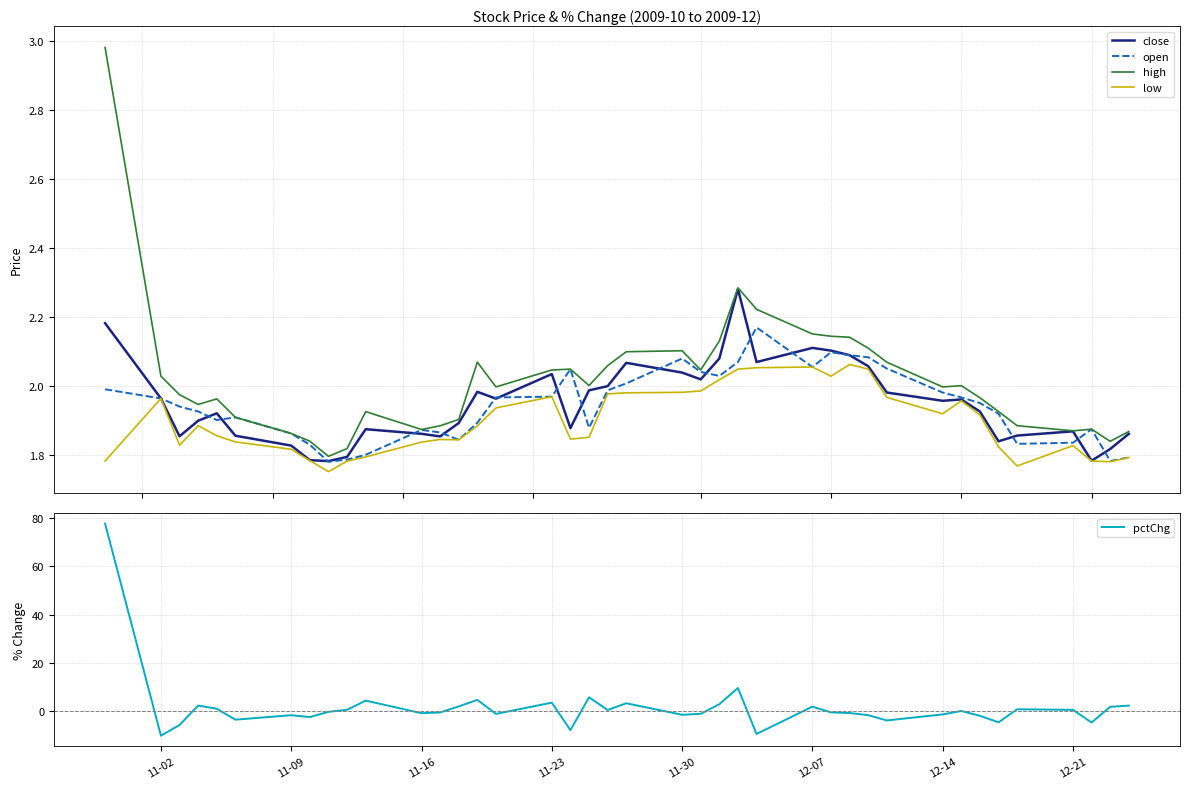

How many interior local peaks does the close series have?

9